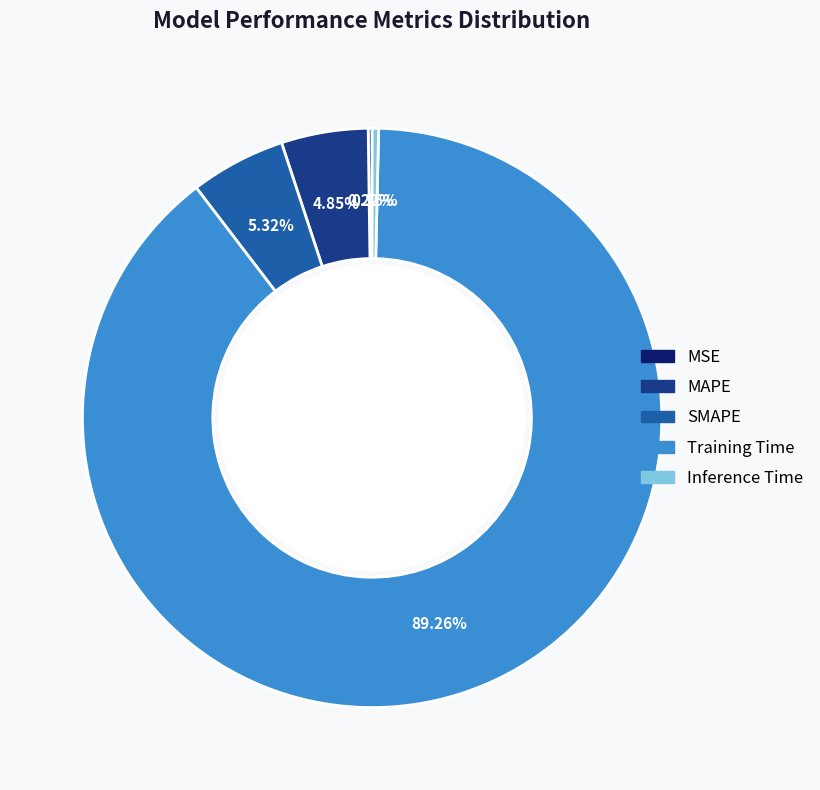

Combined, do Training Time and SMAPE account for over 50%?

Yes